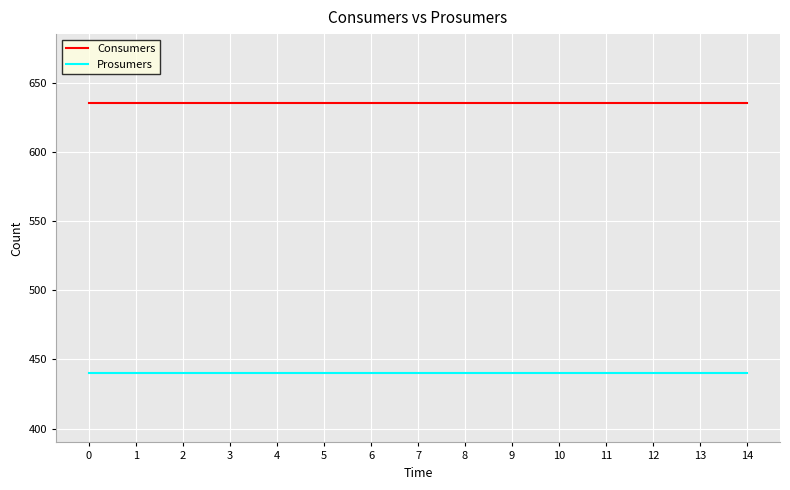

Reading left to right, what are all the values shown in this chart?

Consumers: 635	635	635	635	635	635	635	635	635	635	635	635	635	635	635
Prosumers: 440	440	440	440	440	440	440	440	440	440	440	440	440	440	440